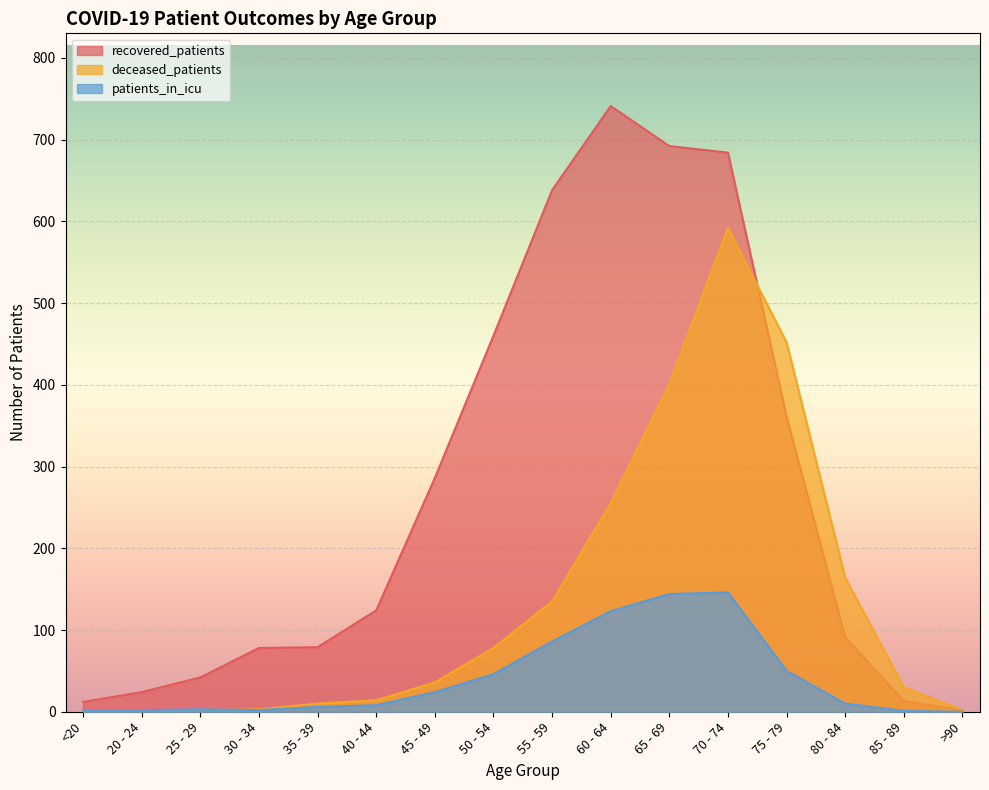

True or false: patients_in_icu and recovered_patients cross at least once.

False